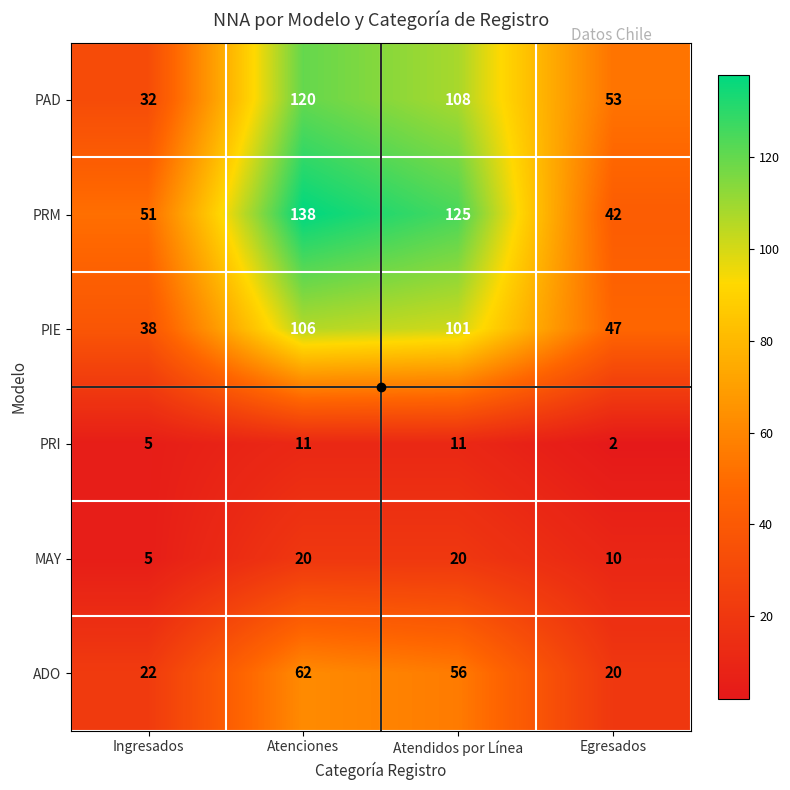

Is it true that MAY equals 5 at Ingresados?

True